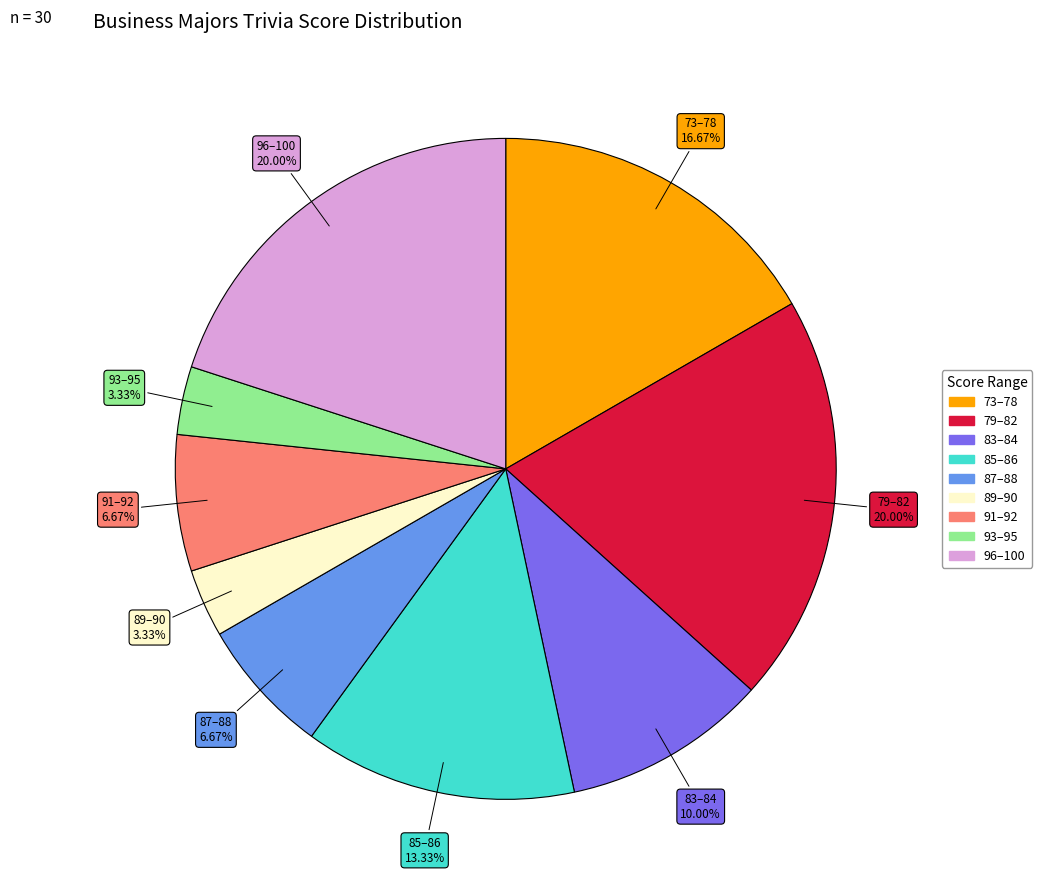

Is there any slice that represents more than half of the pie?

No